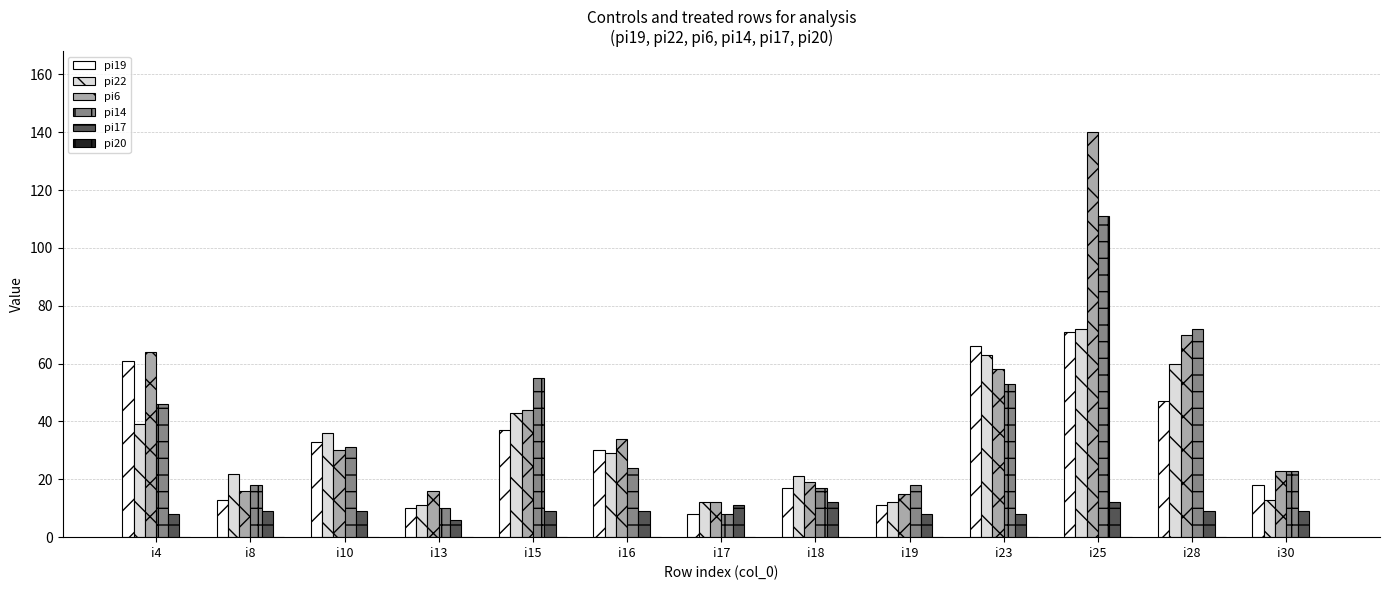

At which label does pi6 reach its peak?

i25